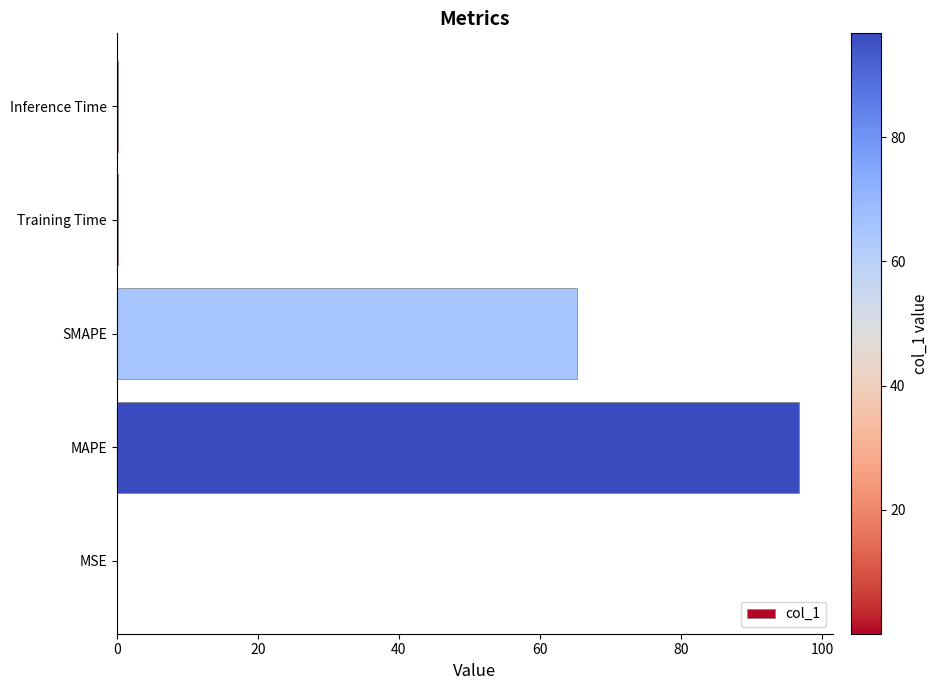

Which category has the highest value across all series?

MAPE